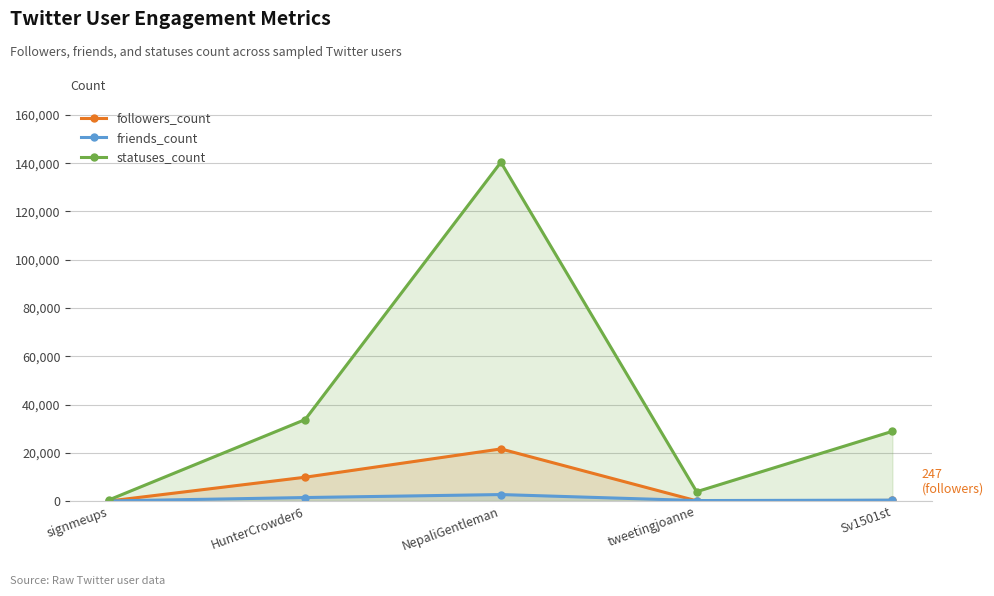

What is the difference between the friends_count values at tweetingjoanne and signmeups?

162